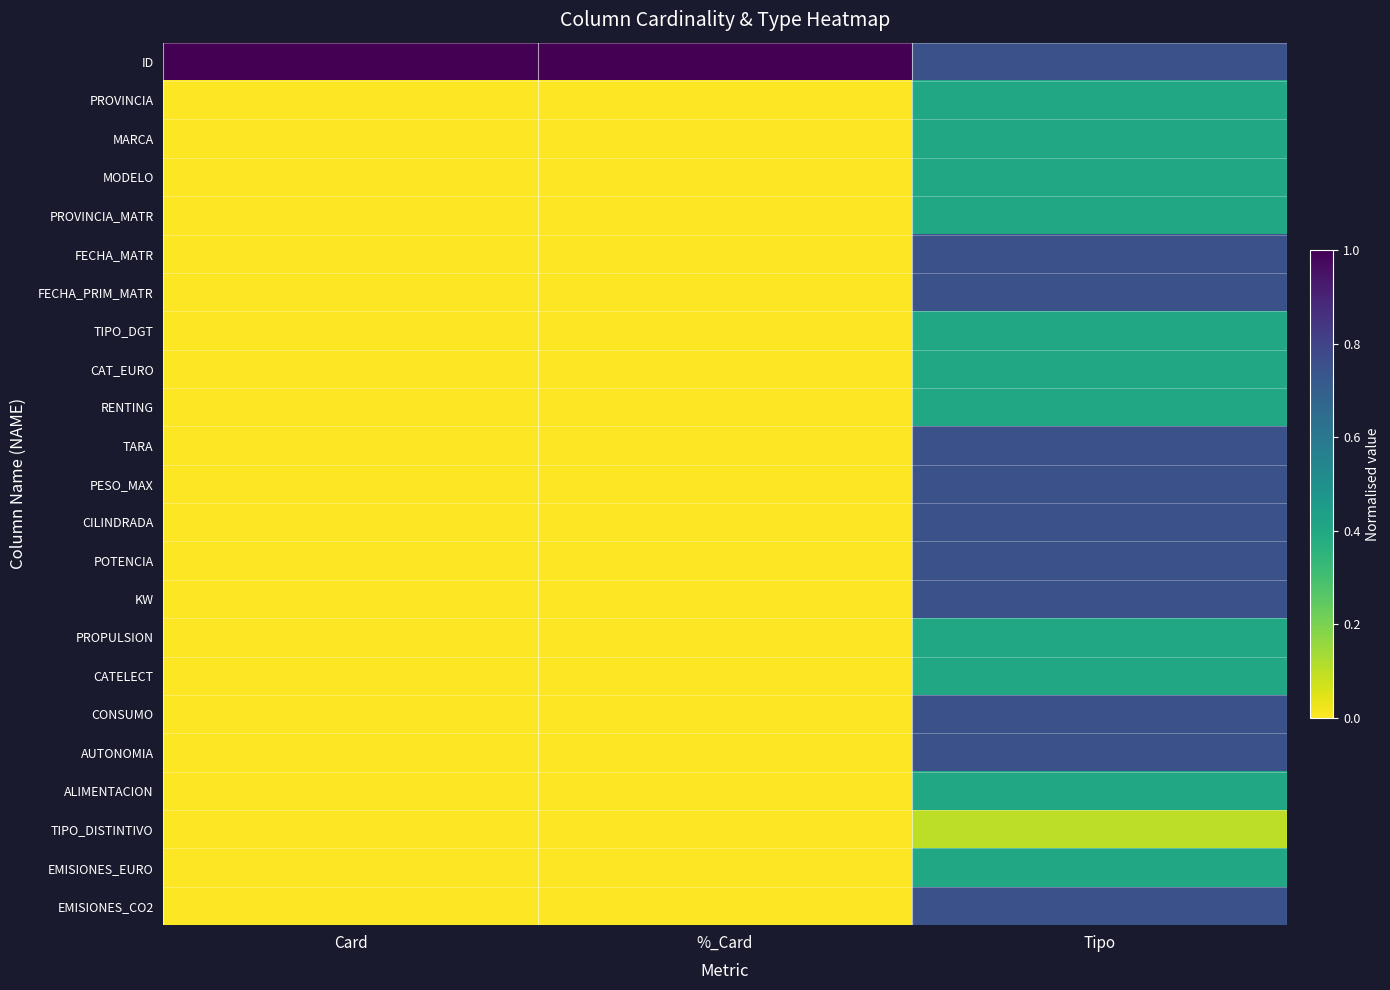

What is the total value across all series at %_Card?

1.0